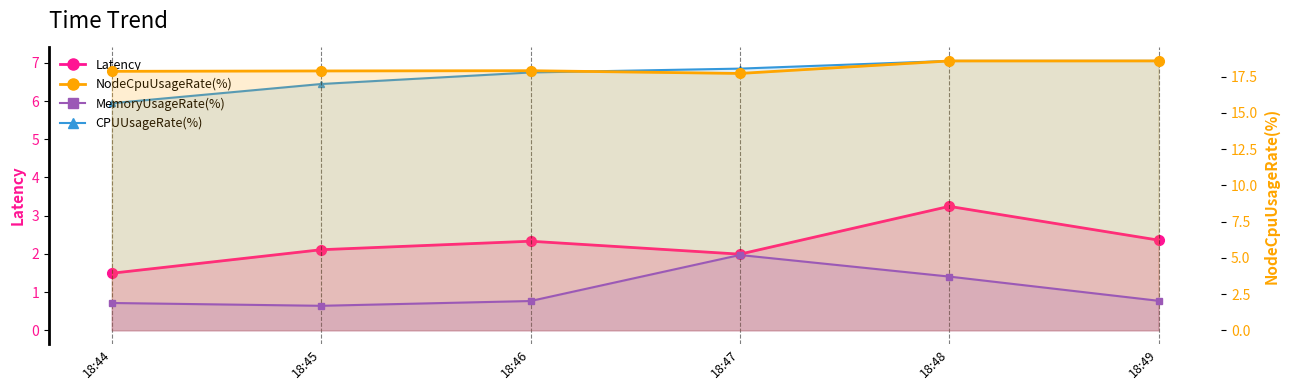

What is the approximate value of NodeCpuUsageRate(%) at 18:47?

17.7